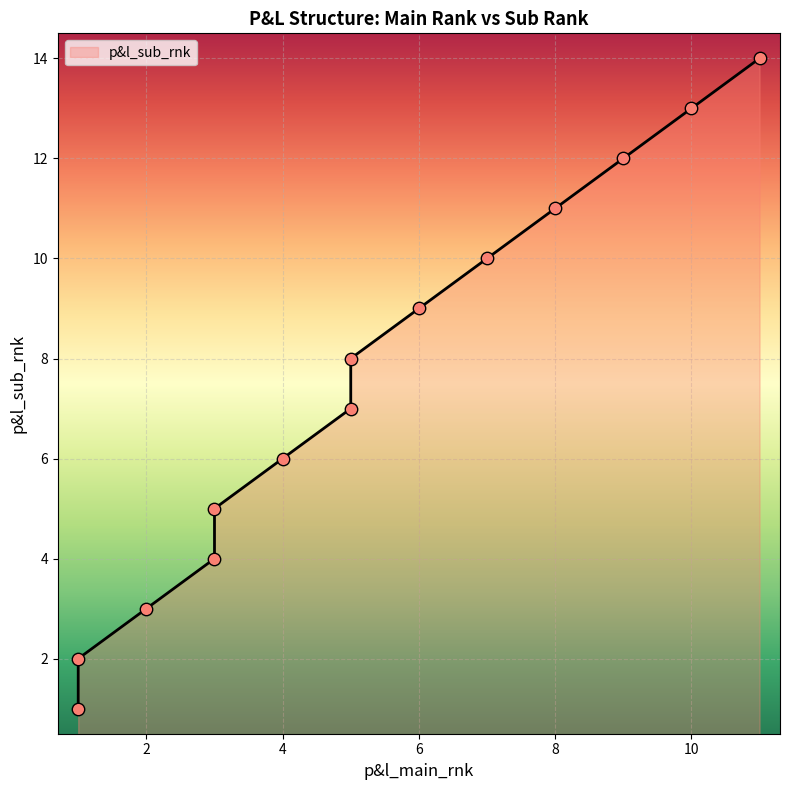

Between 2 and 1, which is larger?

2